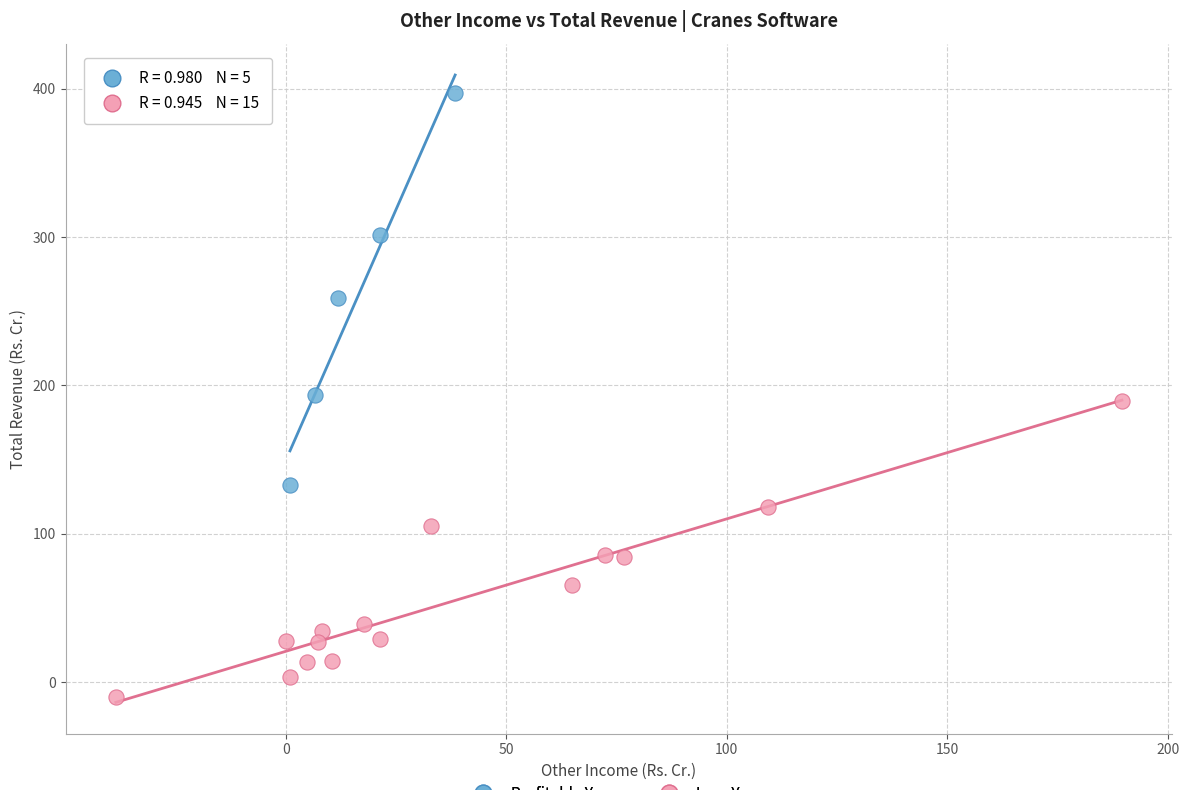

Which series has the largest Y range (max minus min)?

Profitable Years